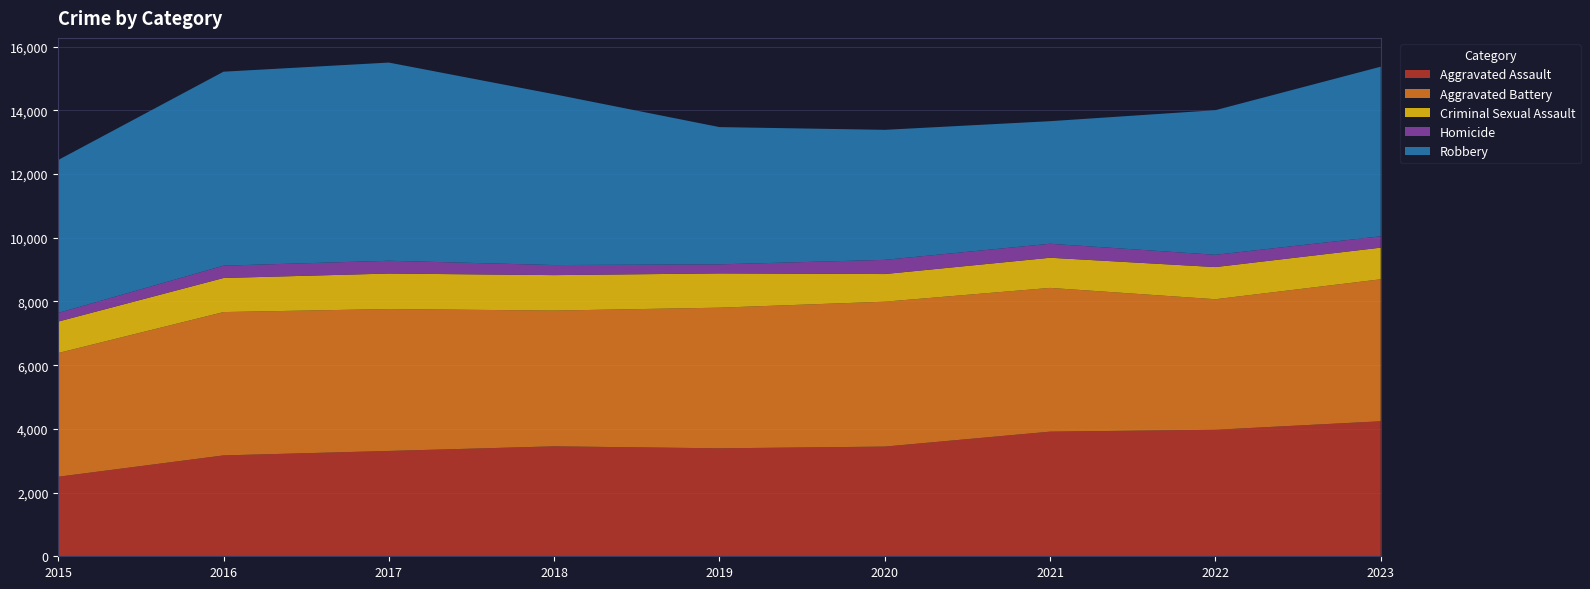

Reading right to left, transcribe all the data shown in this chart.

Aggravated Assault: 2023=4239	2022=3972	2021=3913	2020=3444	2019=3390	2018=3452	2017=3307	2016=3167	2015=2497
Aggravated Battery: 2023=4458	2022=4099	2021=4514	2020=4550	2019=4416	2018=4263	2017=4456	2016=4501	2015=3885
Criminal Sexual Assault: 2023=994	2022=1010	2021=947	2020=868	2019=1076	2018=1113	2017=1115	2016=1070	2015=988
Homicide: 2023=356	2022=385	2021=439	2020=445	2019=284	2018=316	2017=401	2016=387	2015=270
Robbery: 2023=5326	2022=4541	2021=3849	2020=4083	2019=4310	2018=5364	2017=6223	2016=6091	2015=4803